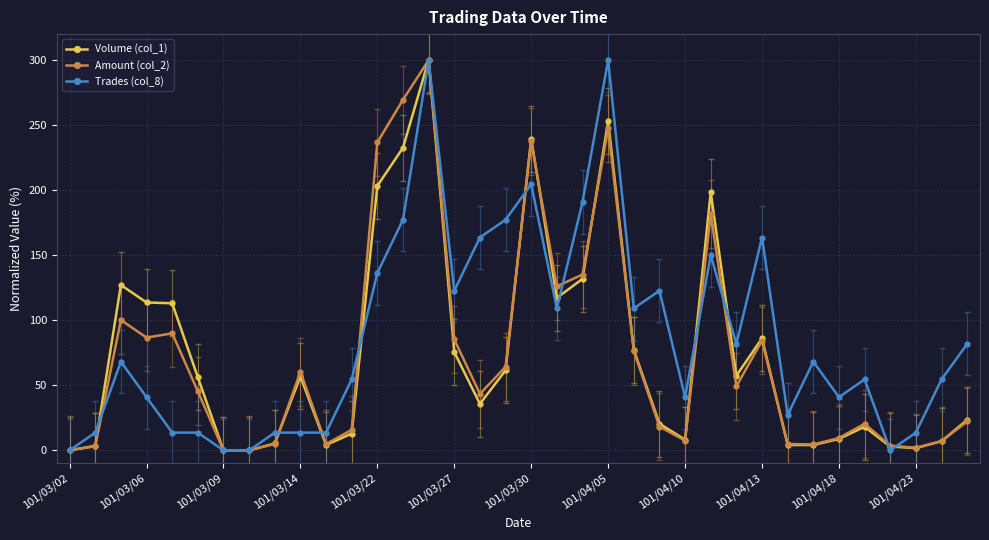

At how many categories does at least one series exceed 186?

7